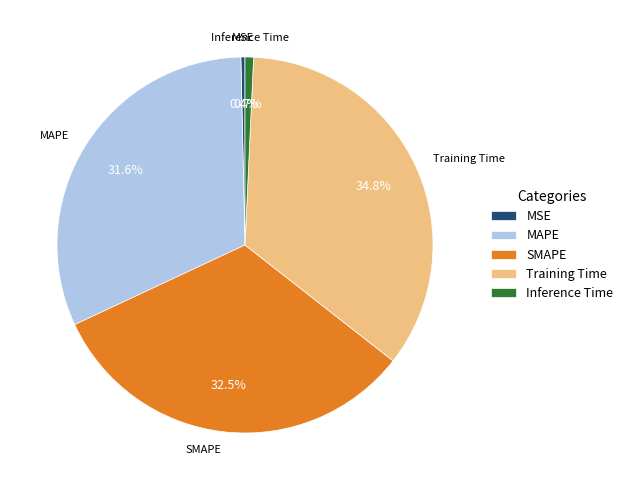

Count the number of slices in the pie.

5